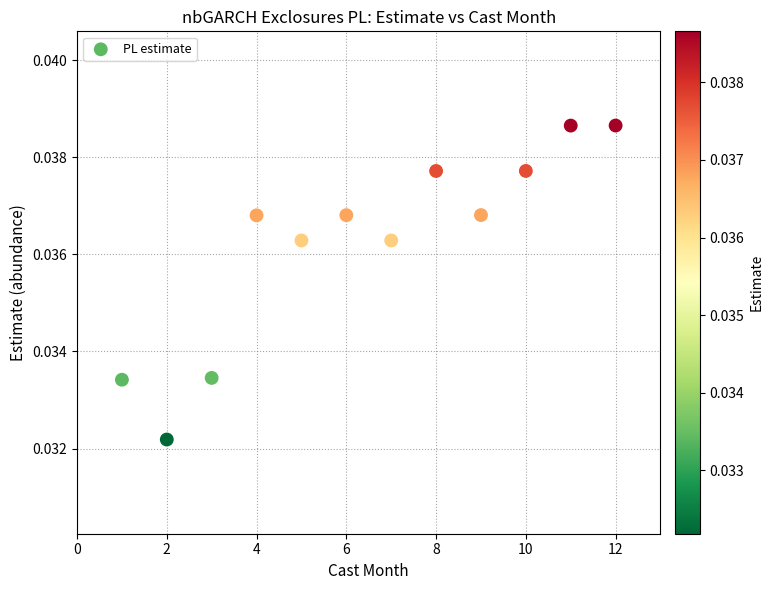

What is the range of X values (max minus min)?

11.0